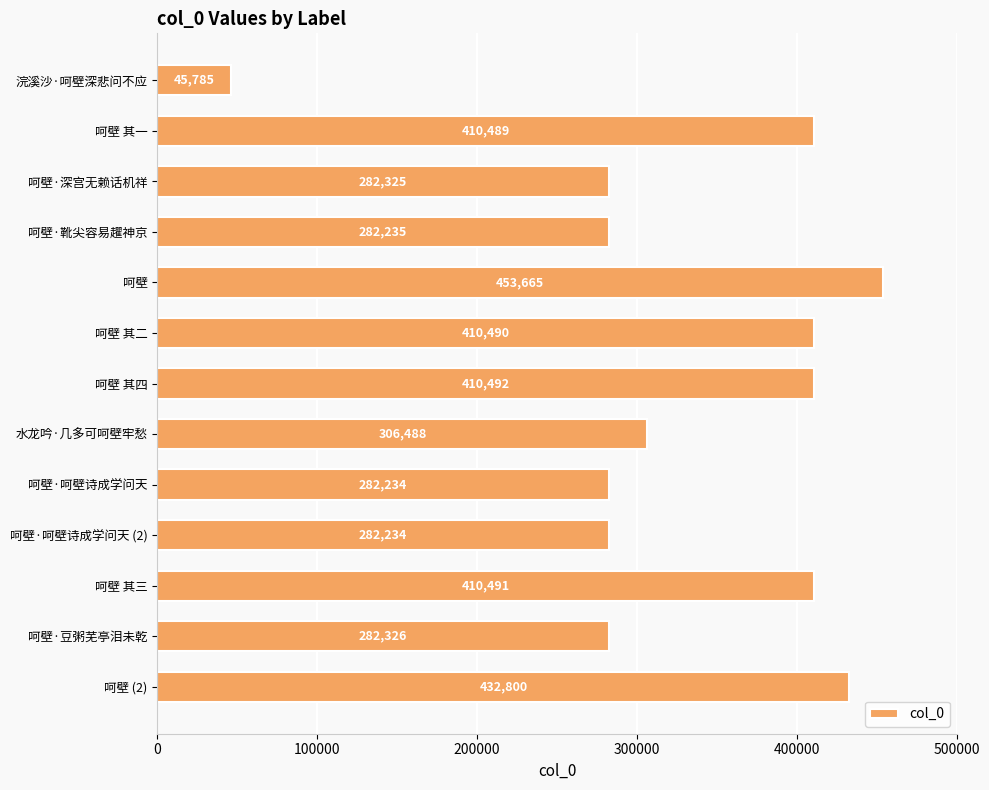

Reading bottom to top, list all the values displayed in this chart.

432800	282326	410491	282234	282234	306488	410492	410490	453665	282235	282325	410489	45785